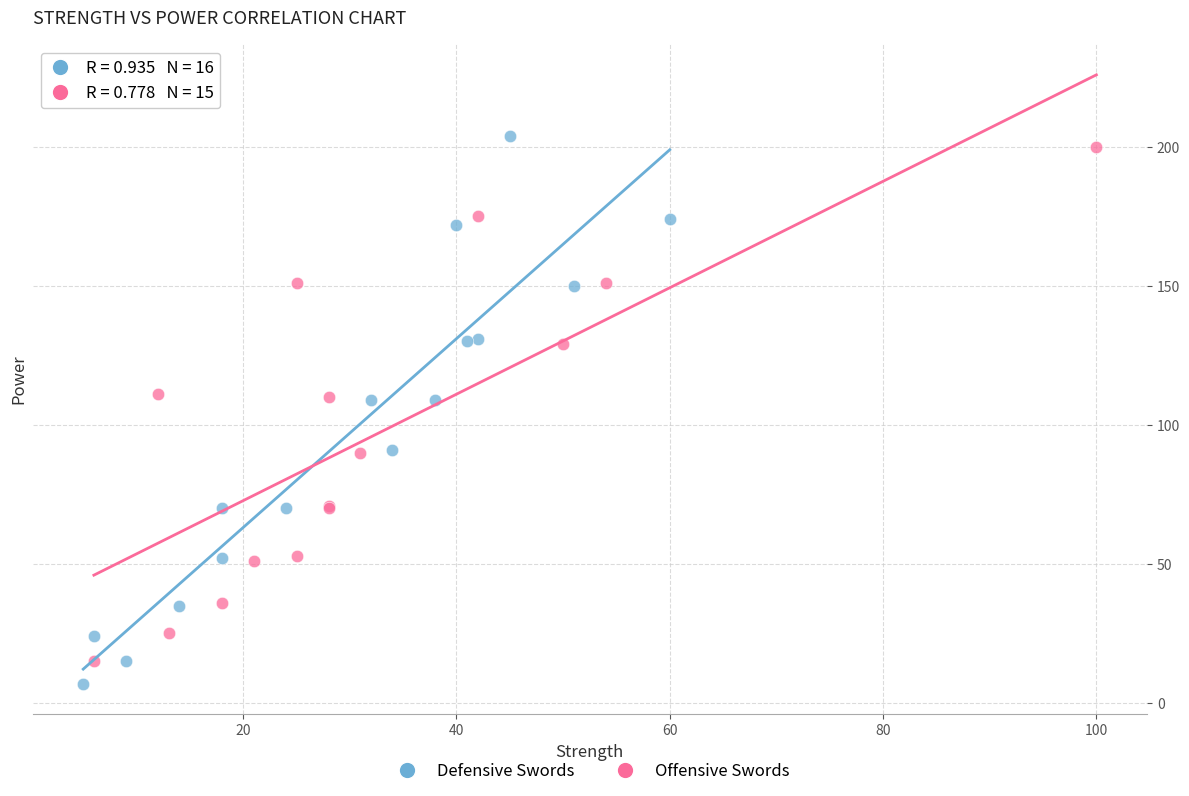

Which series contains the highest Y value?

Defensive Swords